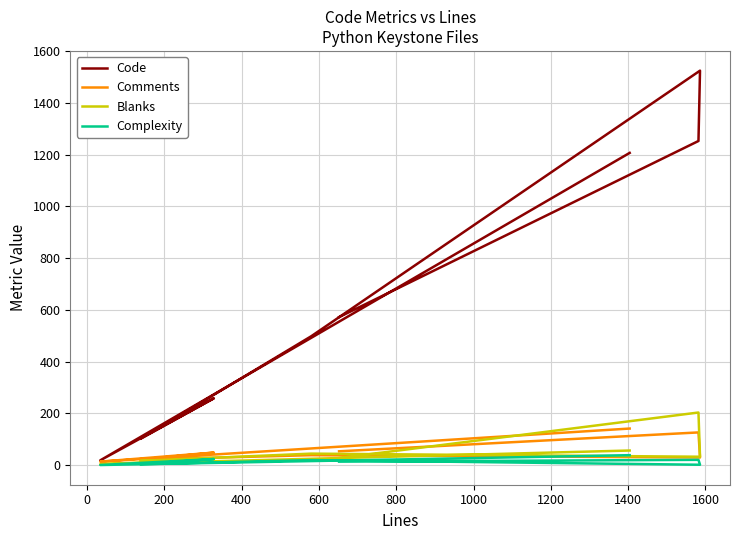

What is the label of the 5th point from the left?

600